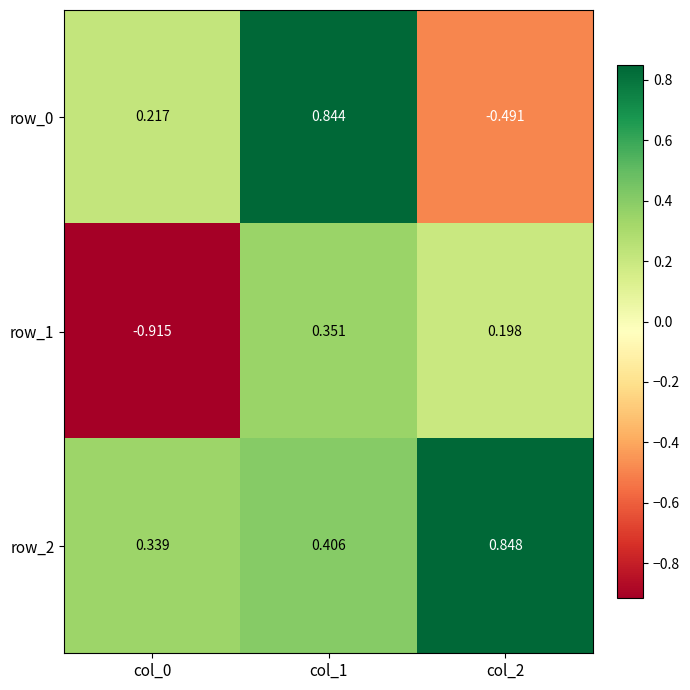

Which category has the lowest value across all series?

col_0